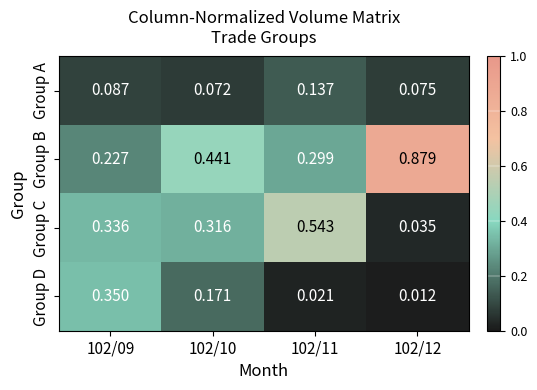

How many distinct data groups are displayed?

4